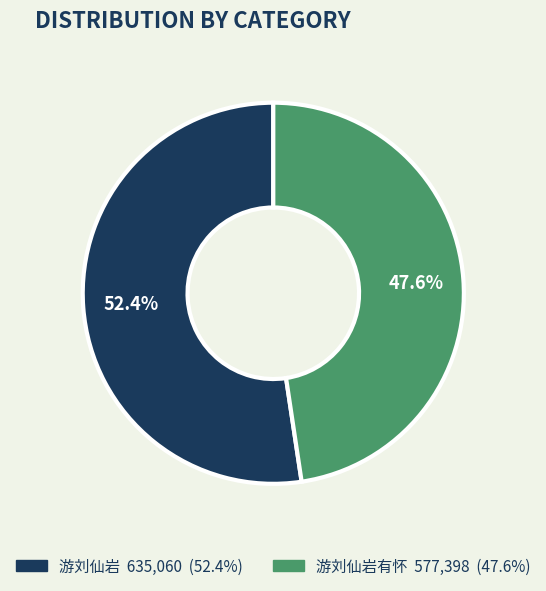

Is there any slice that represents more than half of the pie?

Yes